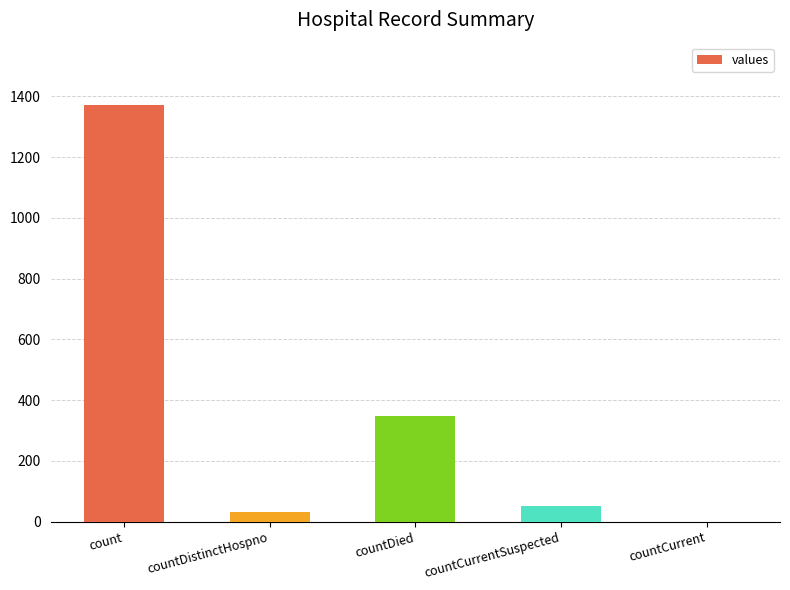

What is the maximum value shown in the chart?

1371